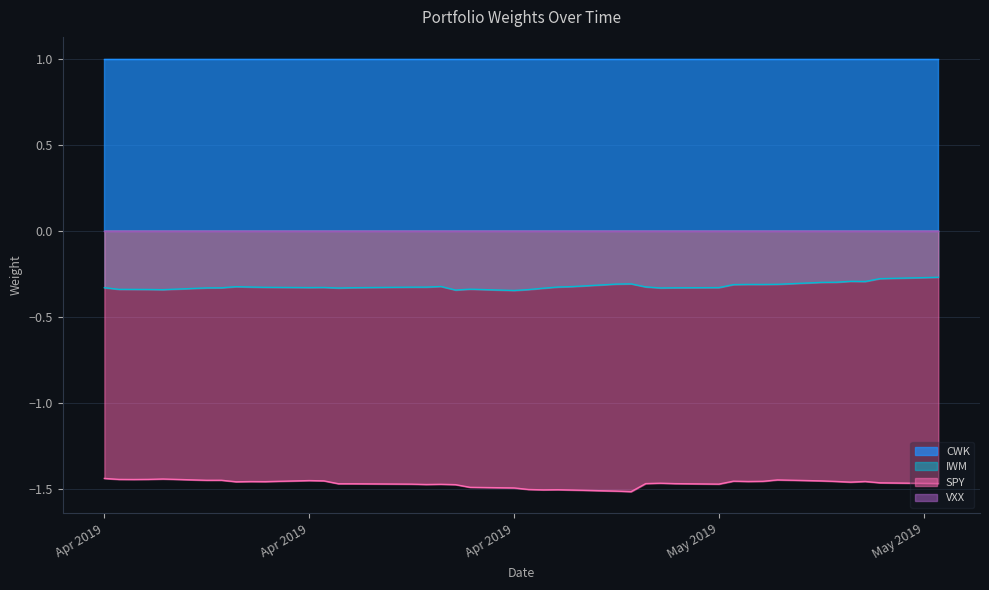

Which series has the largest total across all categories?

CWK